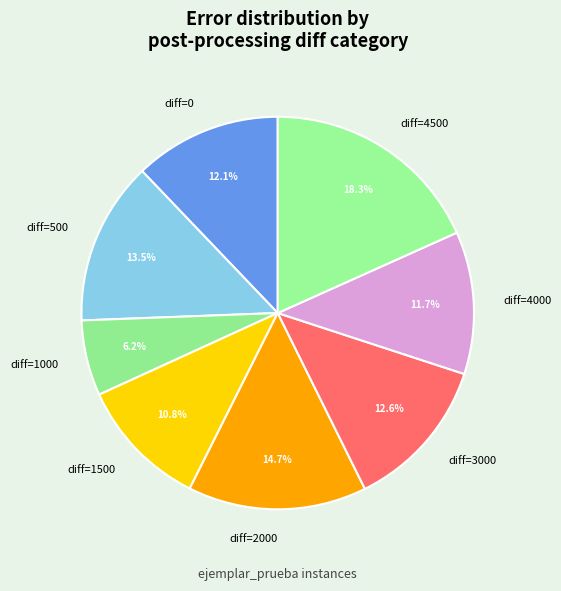

Is there a majority slice in this chart?

No